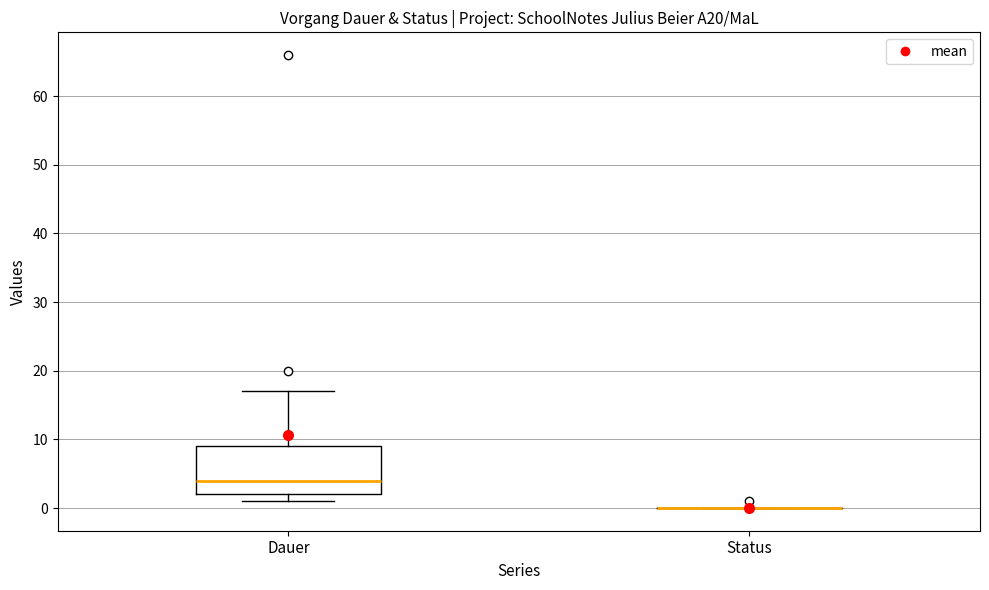

Which box is the tallest, from its lower edge to its upper edge?

Dauer